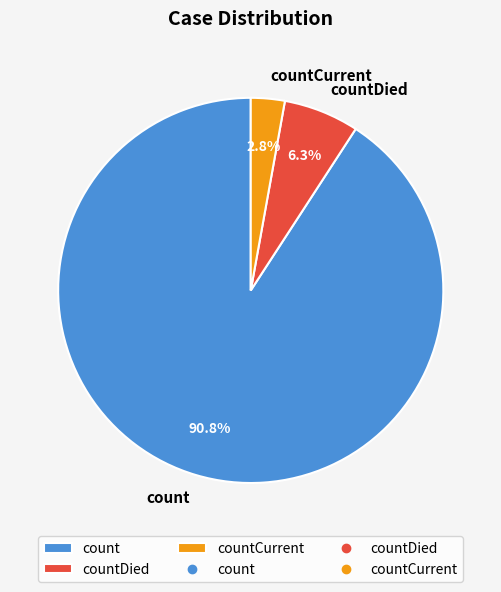

How many segments does this pie chart have?

3